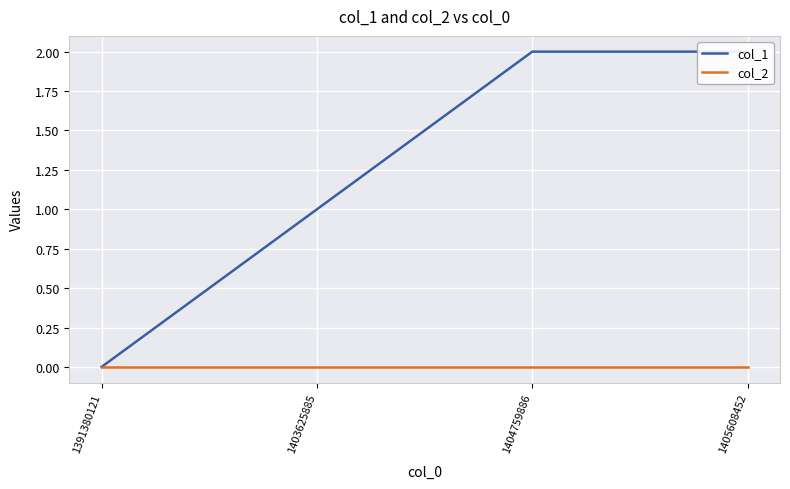

True or false: col_2 and col_1 intersect in this chart.

False